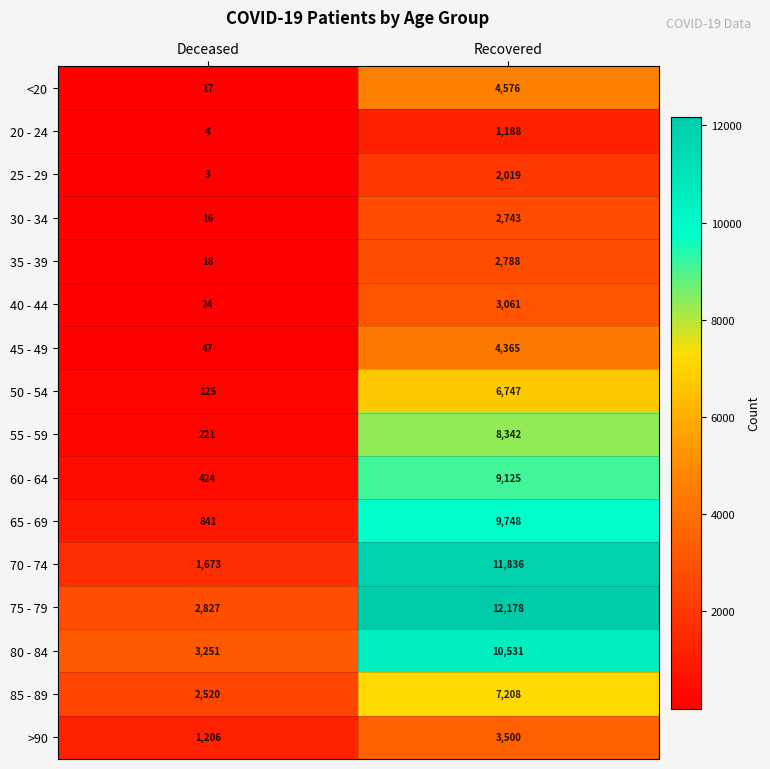

Which category has the lowest value across all series?

Deceased